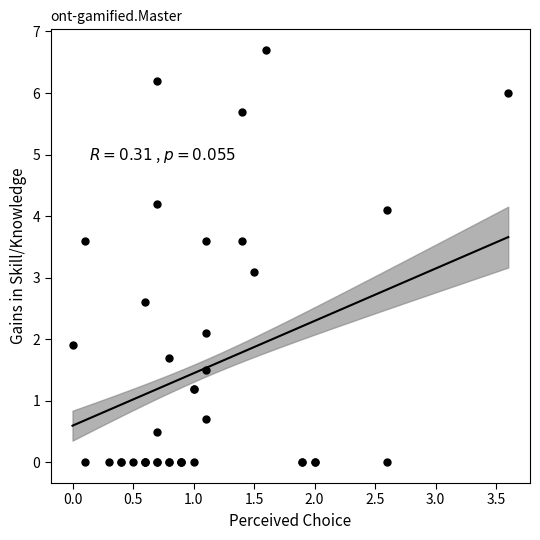

What Y value in the scatter plot is closest to 3?

3.1